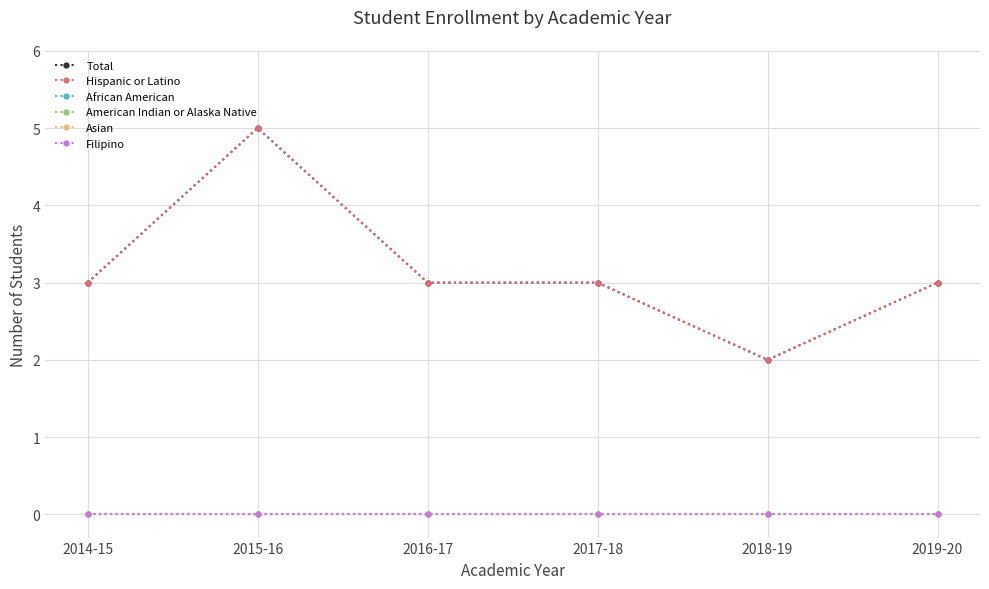

Does the chart have visible grid lines?

Yes